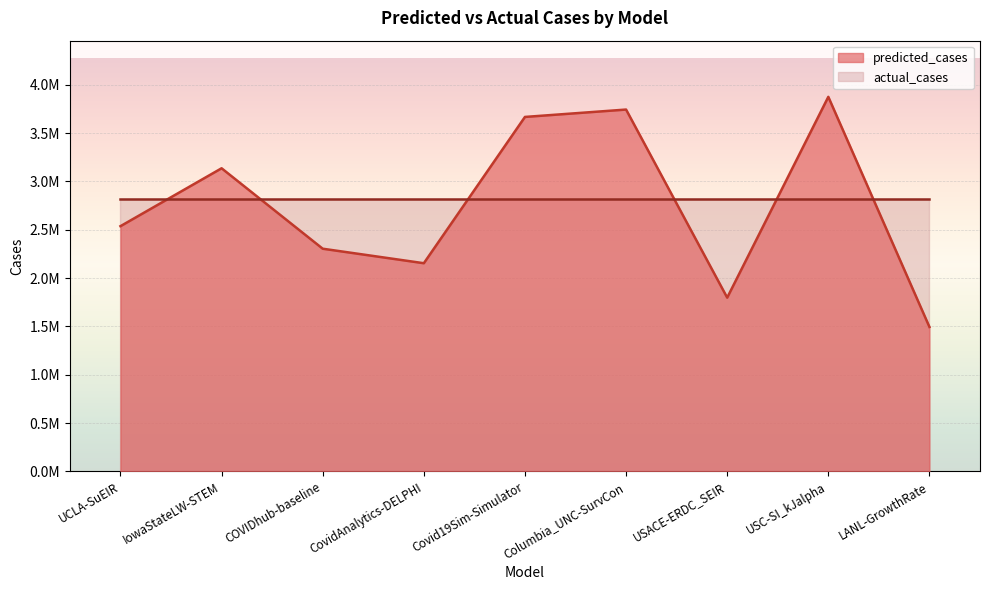

What is the label of the 9th point from the left?

LANL-GrowthRate